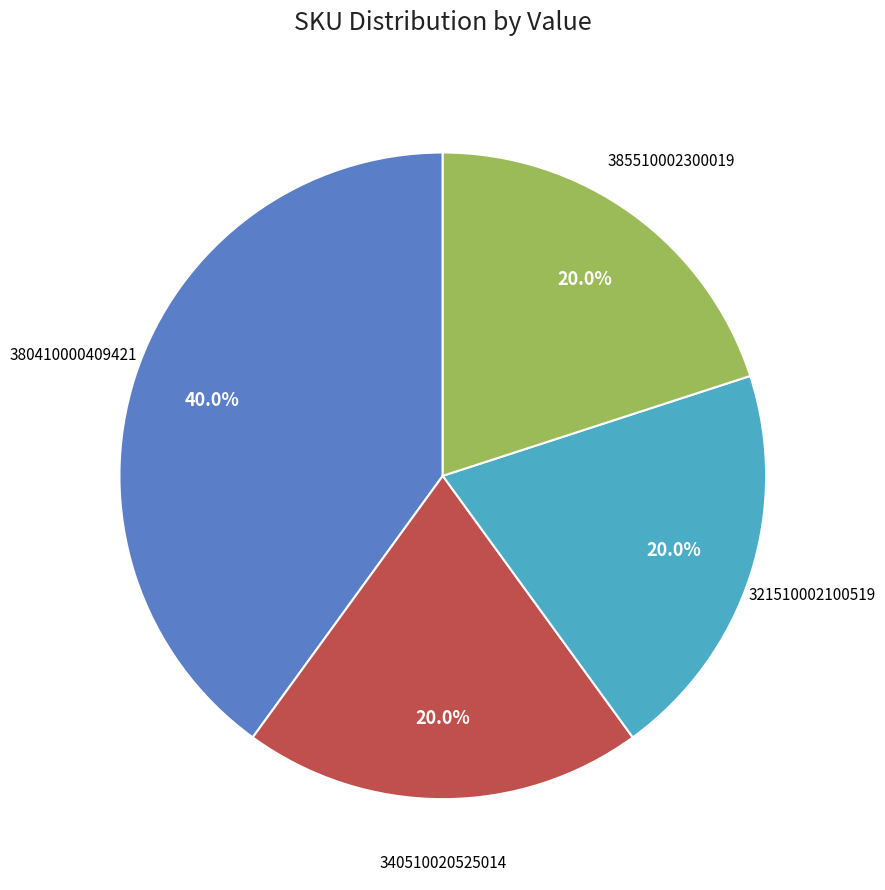

Does any single category account for the majority?

No